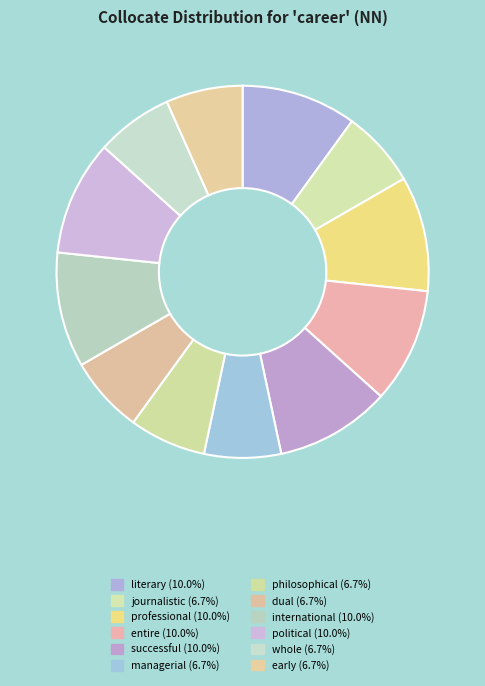

Which category has the smallest portion of the pie?

journalistic